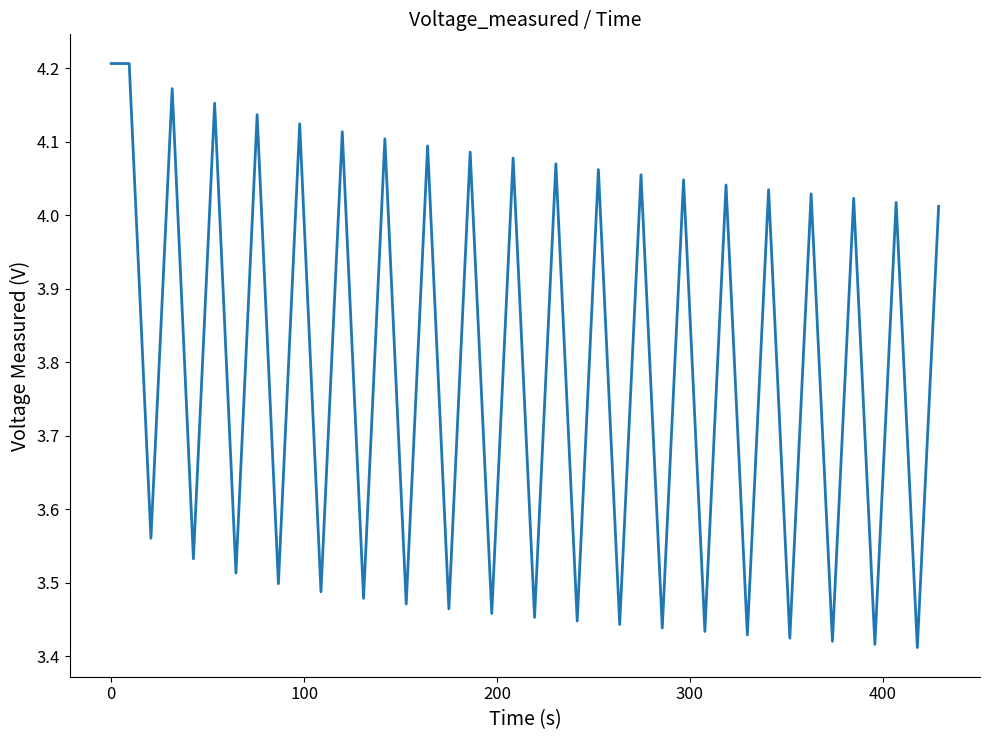

What is the difference between the maximum and minimum values?

0.8